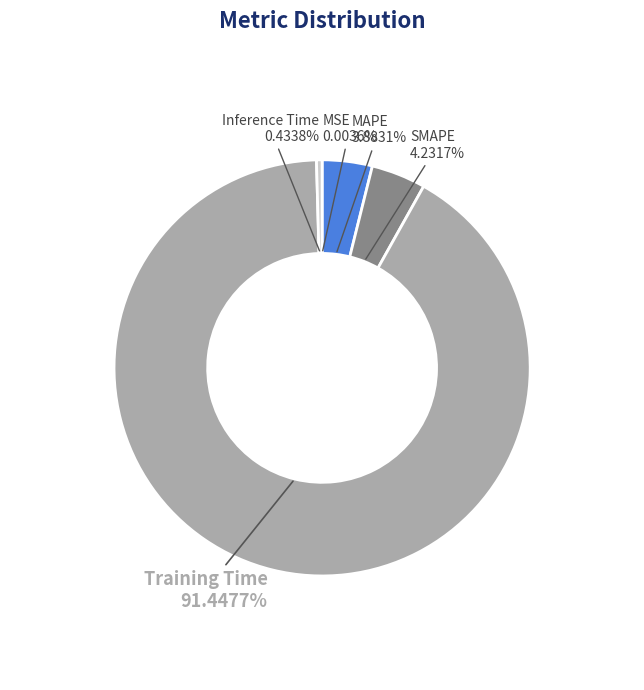

Do MAPE and SMAPE together represent more than half of the pie?

No